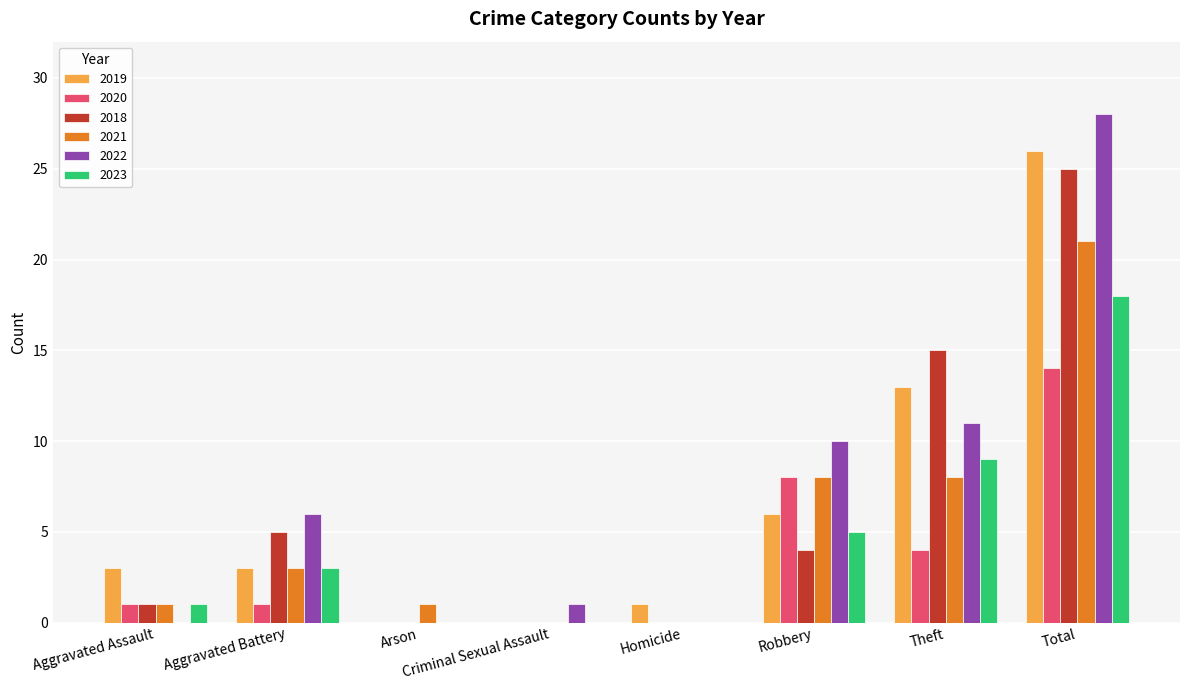

How many series are shown in this chart?

6